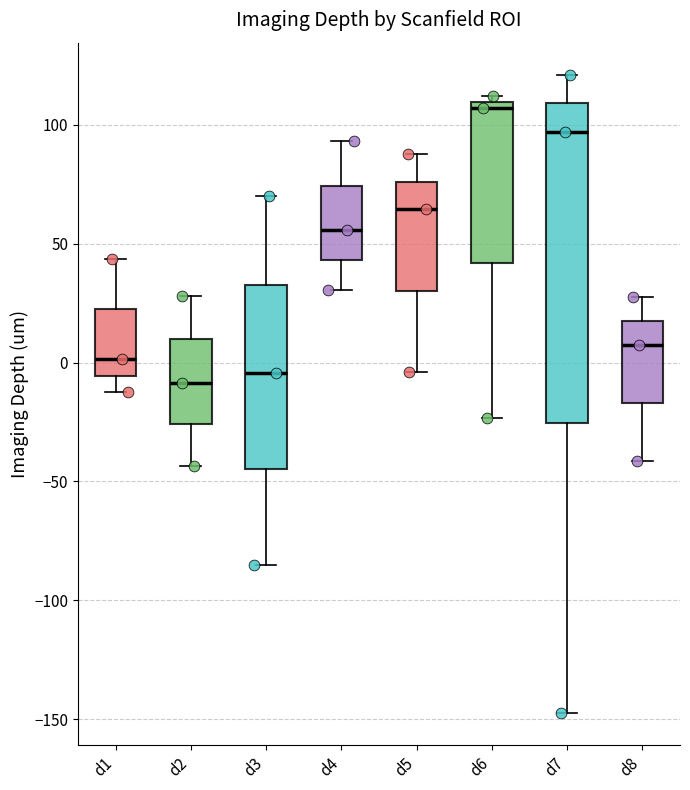

Reading left to right, transcribe this box plot: for each box, give where its median line is, the range the box spans, and where its two whiskers end, as read against the y-axis. The values are not printed on the chart, so give them approximately, as read against the axis.

d1: median 0, box -5 to 25, whiskers -10 to 45
d2: median -10, box -25 to 10, whiskers -45 to 30
d3: median -5, box -45 to 35, whiskers -85 to 70
d4: median 55, box 45 to 75, whiskers 30 to 95
d5: median 65, box 30 to 75, whiskers -5 to 90
d6: median 105, box 40 to 110, whiskers -25 to 110 (just above the box's upper edge)
d7: median 95, box -25 to 110, whiskers -145 to 120
d8: median 5, box -15 to 15, whiskers -40 to 30